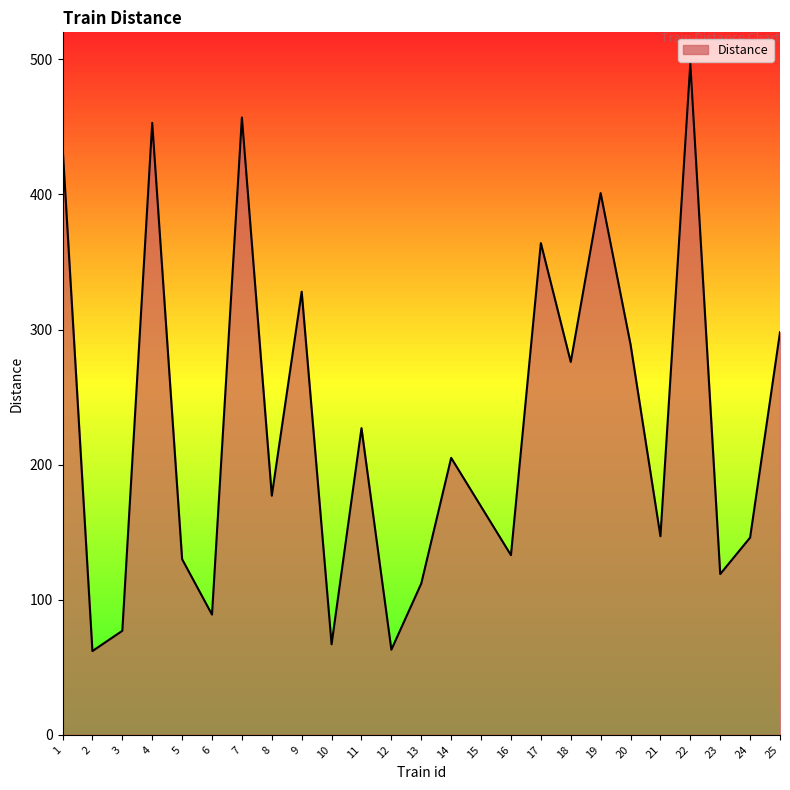

Approximately how many times larger is the value at 11 compared to 21?

1.5